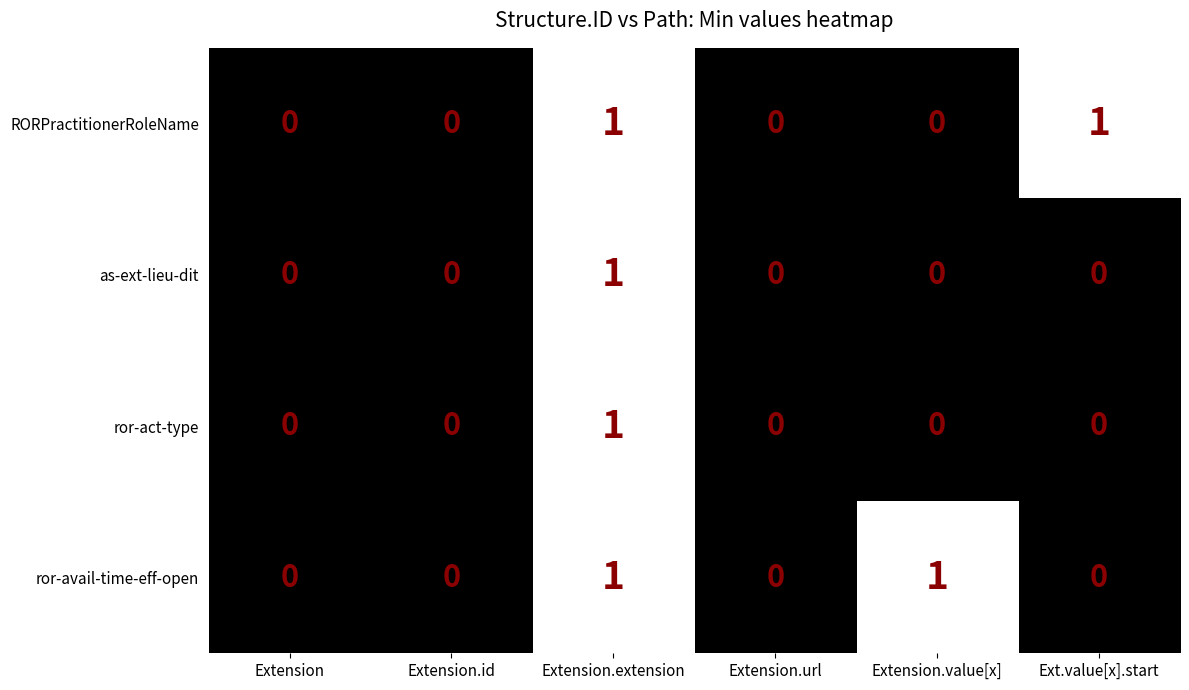

Count the ror-avail-time-eff-open values in the range 0 to 1.

6